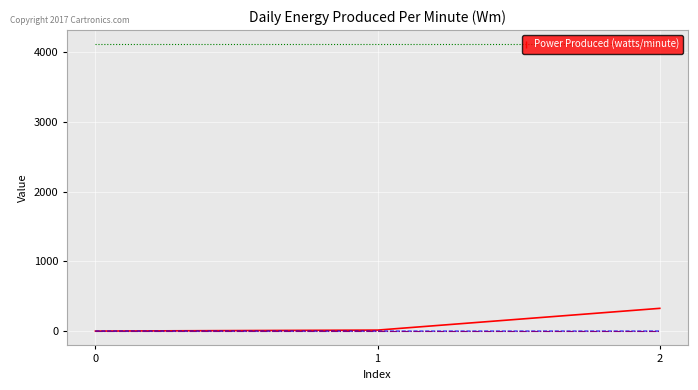

What is the greatest value displayed?

4112.0